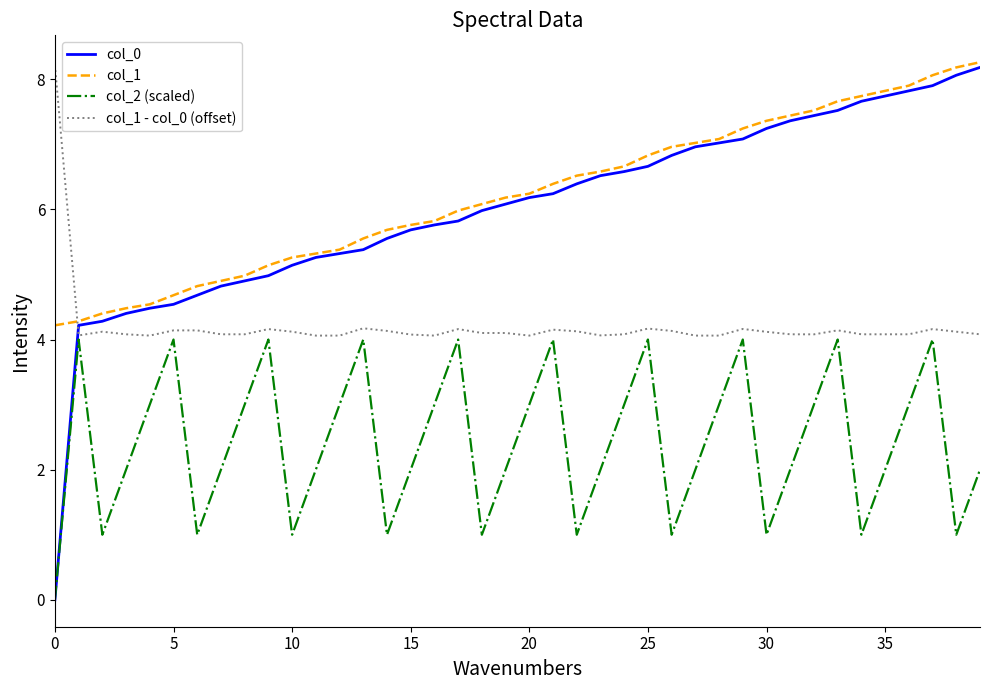

What are all the series names shown in the legend?

col_0, col_1, col_2 (scaled), col_1 - col_0 (offset)